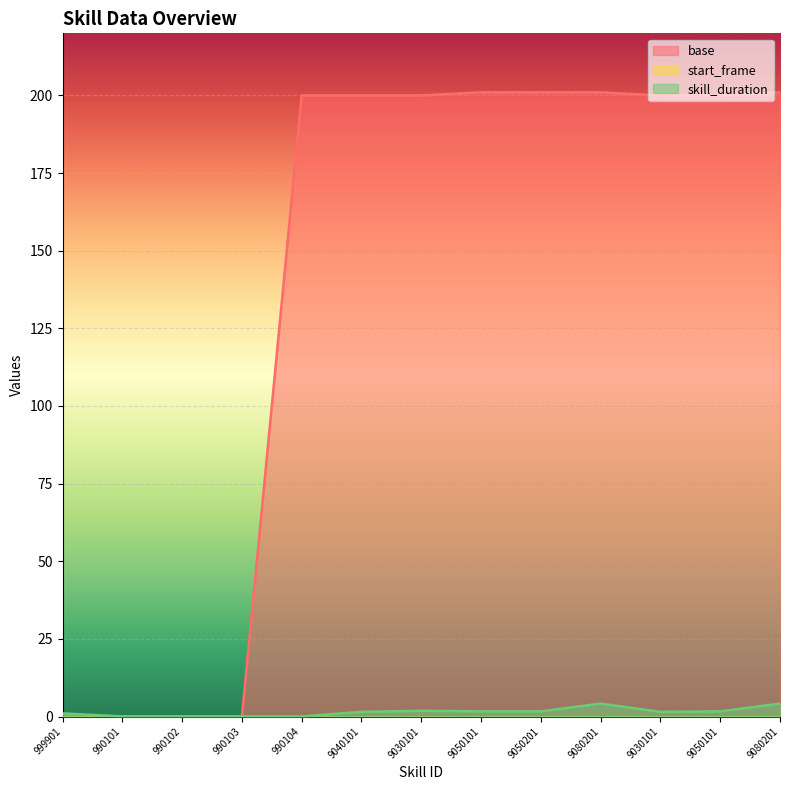

What is the approximate value of base at 9030101?

200.0